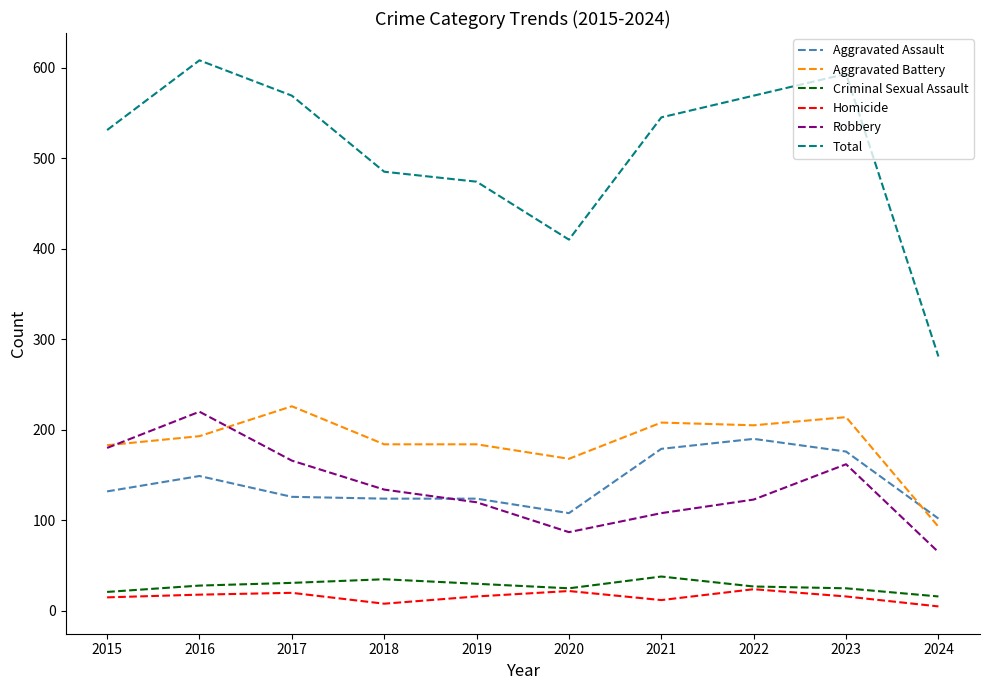

Between 2017 and 2024, which series saw the biggest shift?

Total